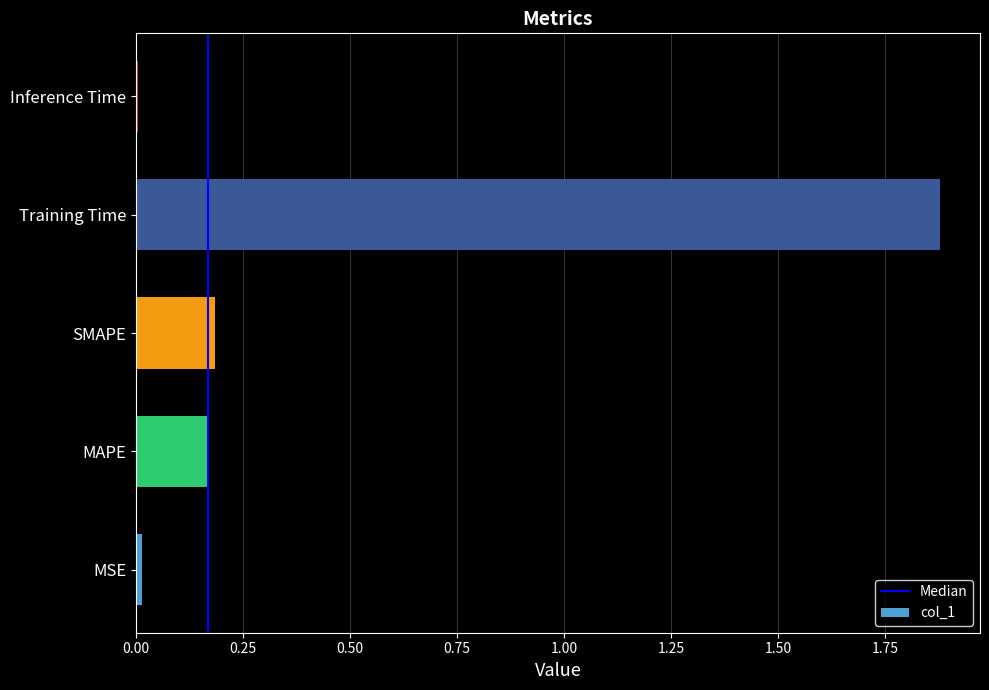

Approximately how many times larger is the value at MAPE compared to Training Time?

0.1